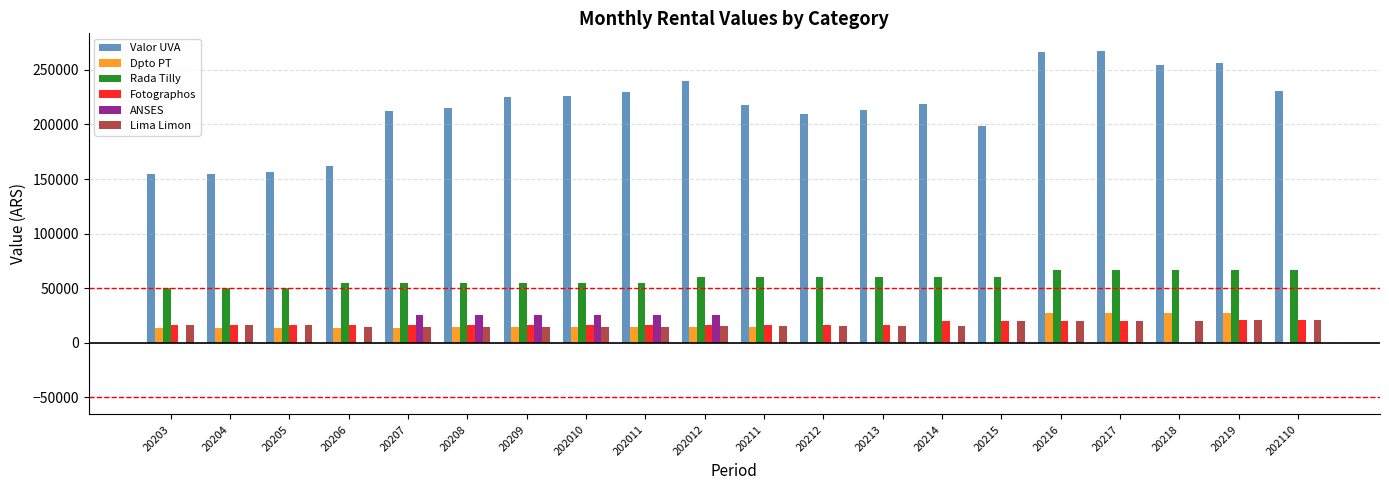

Which series changed the most between 20205 and 20217?

Valor UVA